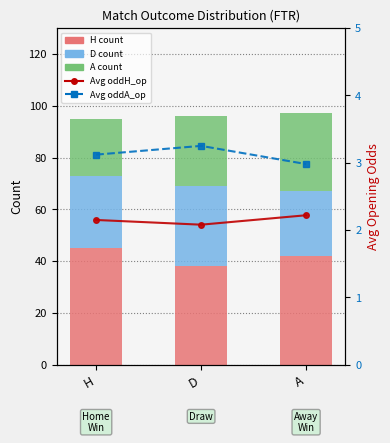

What is the maximum value for D count?

31.0